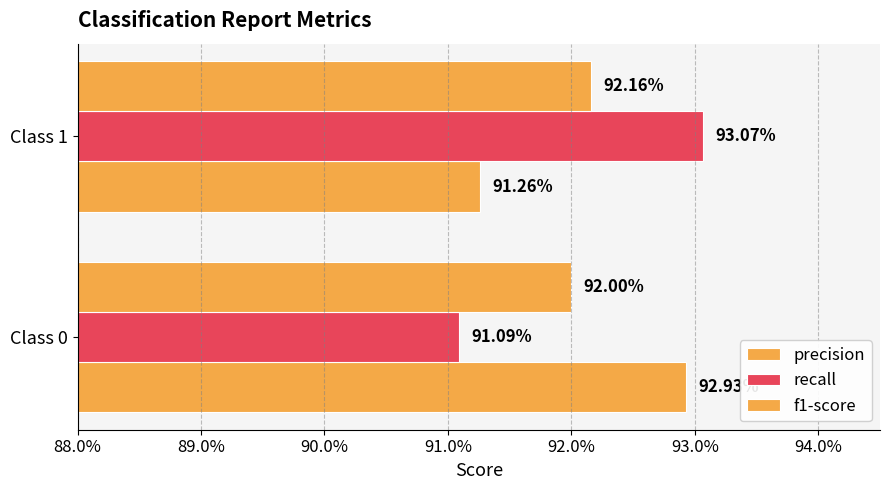

What is the value of the f1-score bar at the 1st from the left?

0.9